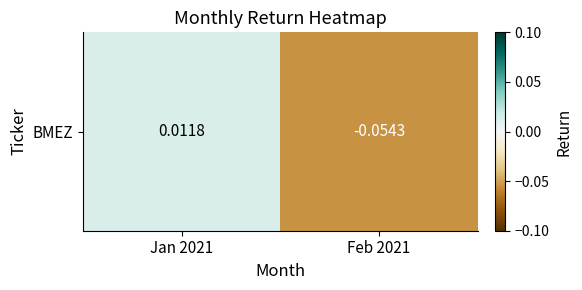

Which has a higher value, Feb 2021 or Jan 2021?

Jan 2021